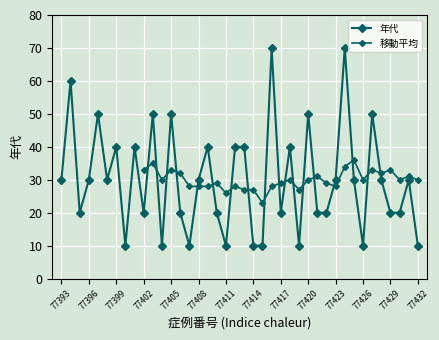

What is the greatest value displayed?

70